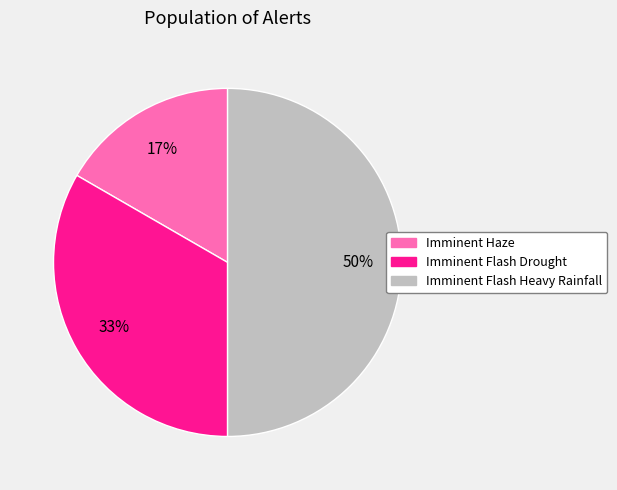

Is Imminent Flash Drought the majority of the pie?

No